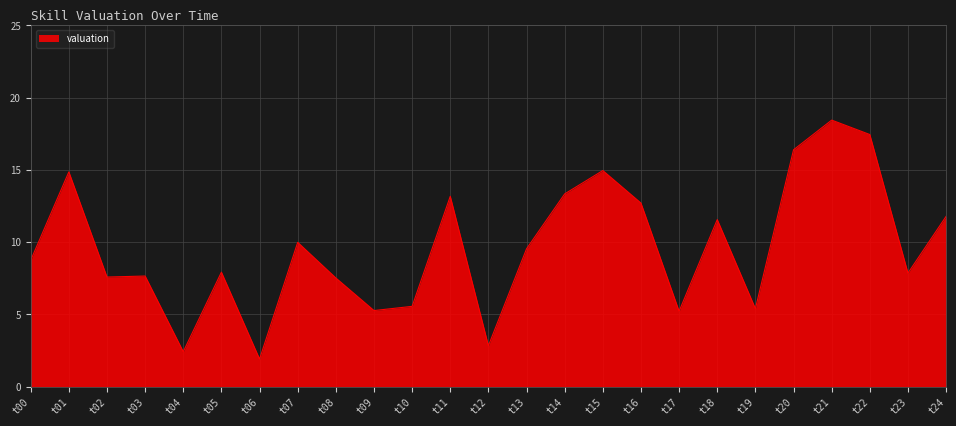

How many lines are shown in the chart?

1